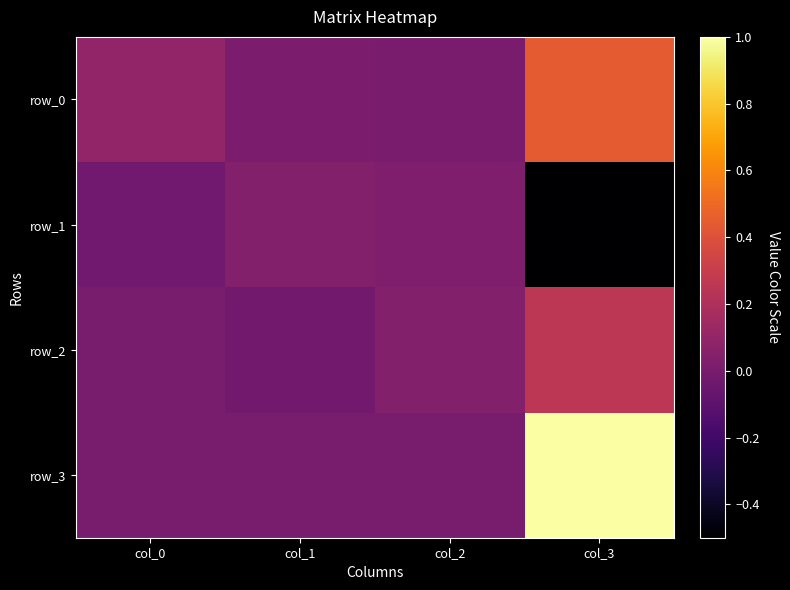

Is it true that row_0 equals 0.4 at col_3?

True